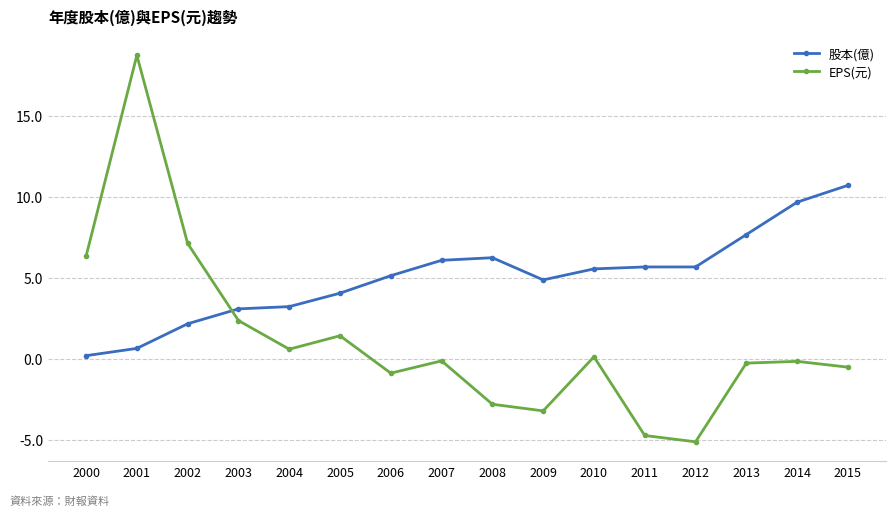

How many lines are shown in the chart?

2